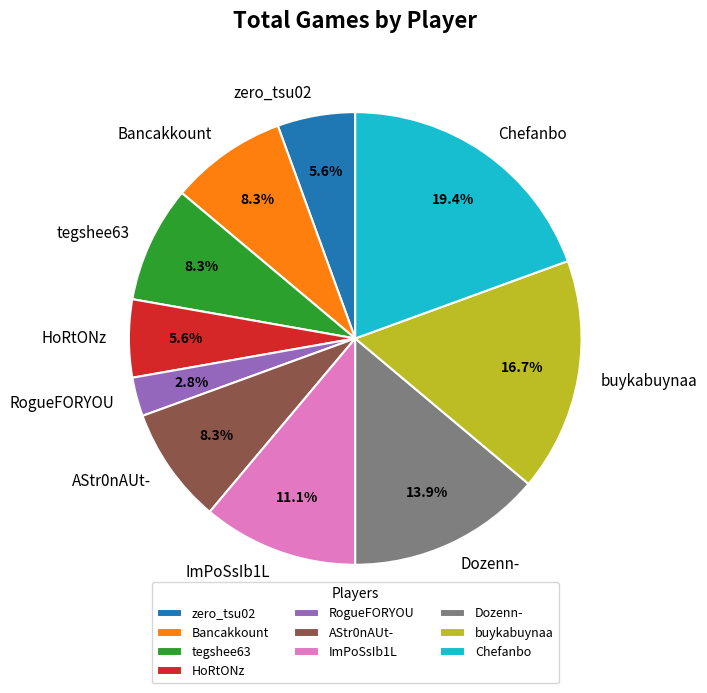

How many segments does this pie chart have?

10